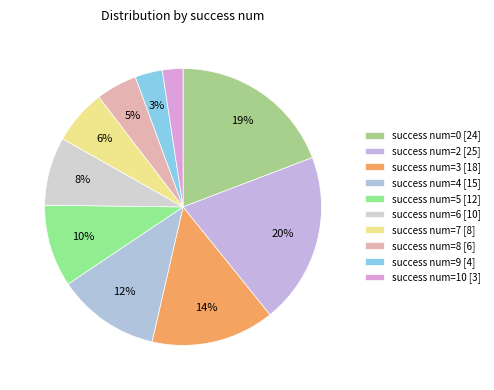

Is there a majority slice in this chart?

No